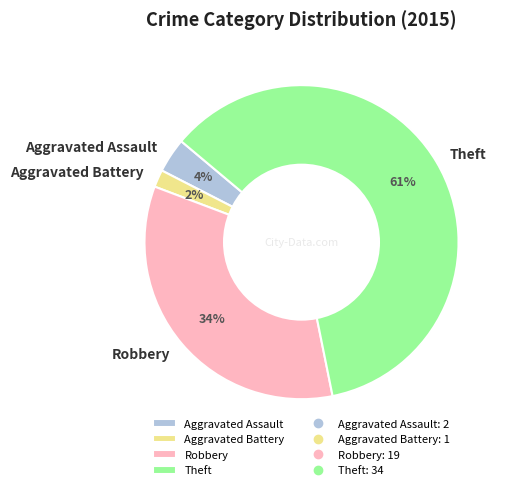

True or false: Aggravated Battery accounts for 2% of the total.

True